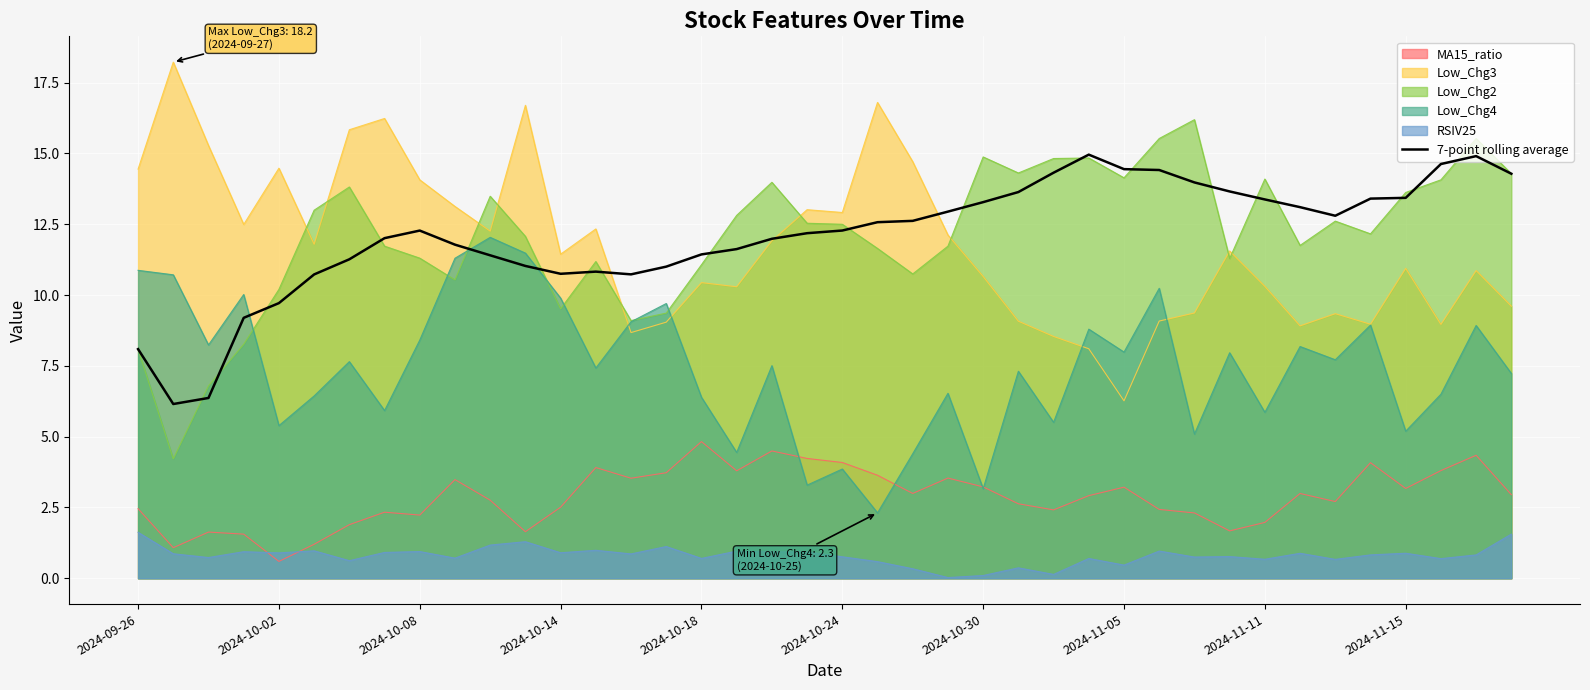

Rank the series by their maximum value, from highest to lowest.

Low_Chg3, Low_Chg2, 7-point rolling average, Low_Chg4, MA15_ratio, RSIV25